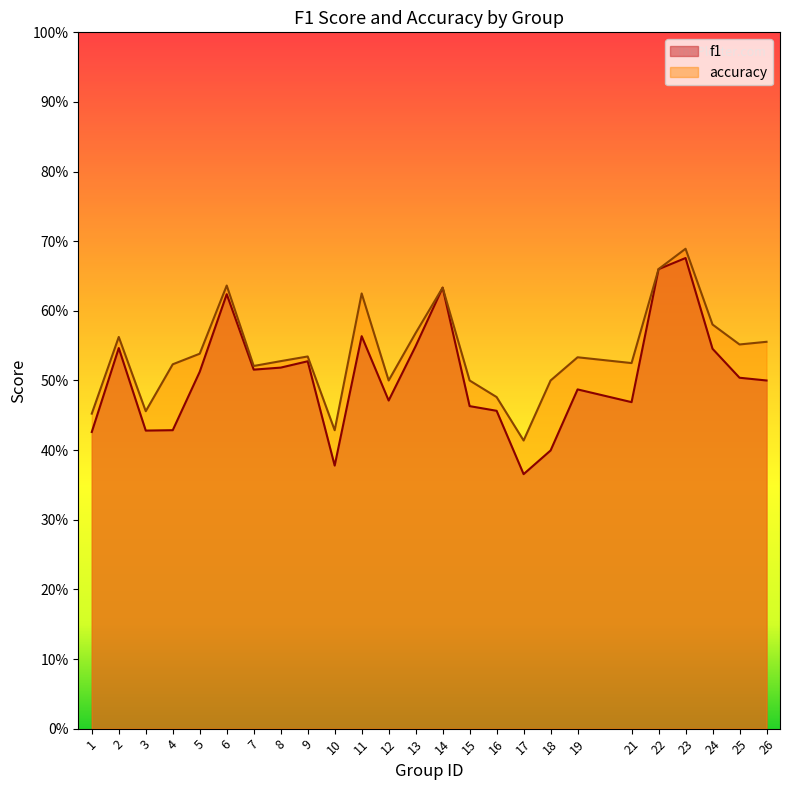

Which series has the largest range (max minus min)?

f1